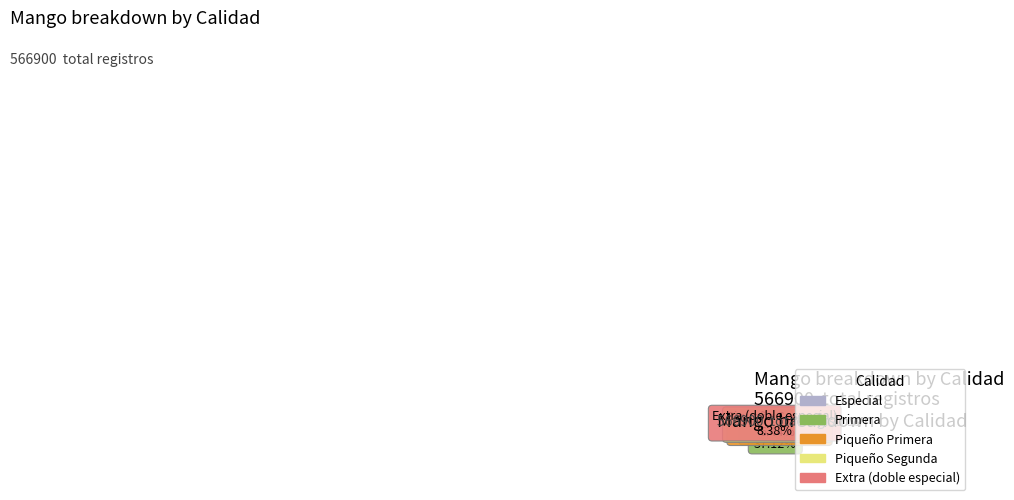

Does any single category account for the majority?

No